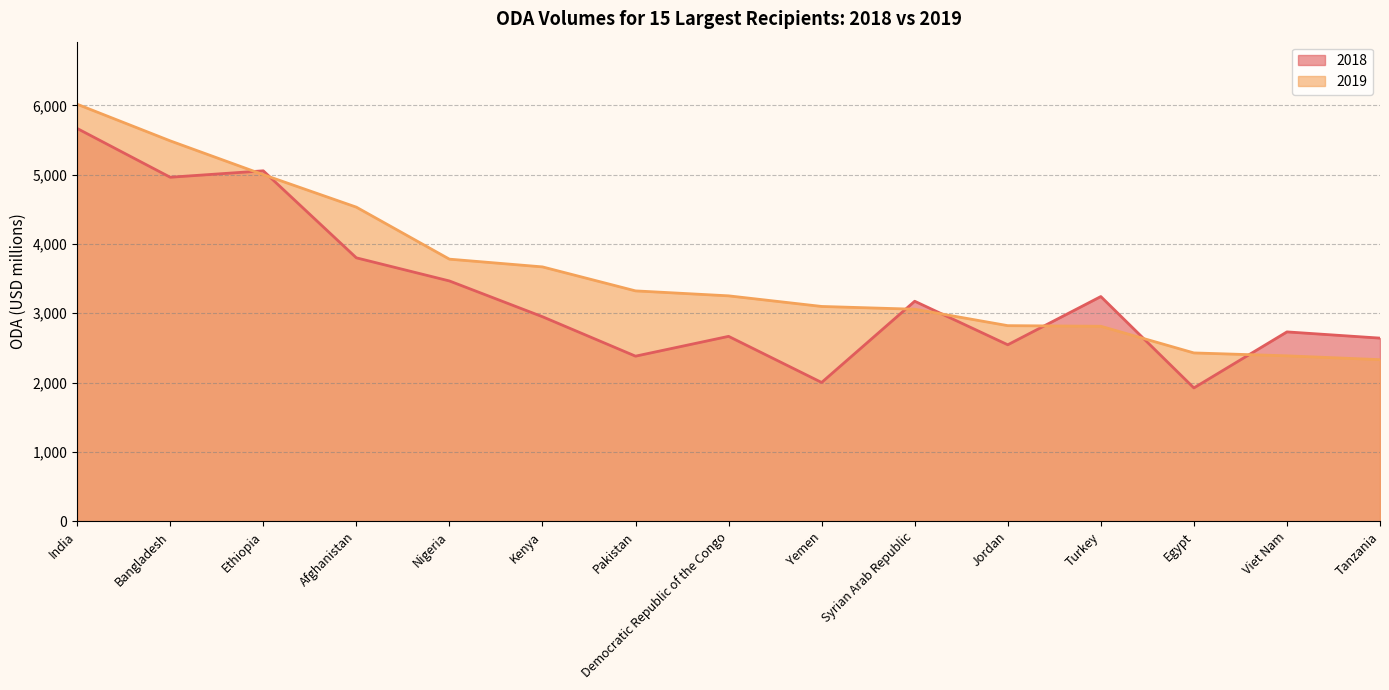

Reading left to right, extract all data points from this chart.

2018: India=5665.8	Bangladesh=4962.2	Ethiopia=5055.0	Afghanistan=3799.9	Nigeria=3466.3	Kenya=2950.4	Pakistan=2381.4	Democratic Republic of the Congo=2667.1	Yemen=2002.0	Syrian Arab Republic=3173.6	Jordan=2545.7	Turkey=3241.4	Egypt=1923.4	Viet Nam=2731.5	Tanzania=2641.6
2019: India=6015.5	Bangladesh=5487.0	Ethiopia=4999.3	Afghanistan=4530.9	Nigeria=3780.8	Kenya=3669.1	Pakistan=3323.1	Democratic Republic of the Congo=3251.5	Yemen=3098.5	Syrian Arab Republic=3058.6	Jordan=2821.5	Turkey=2812.7	Egypt=2428.1	Viet Nam=2386.2	Tanzania=2330.8